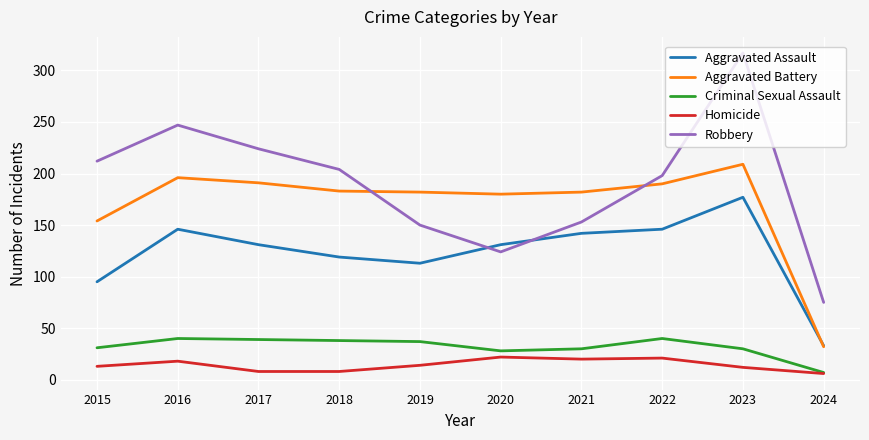

What is the lowest value of the Robbery series?

75